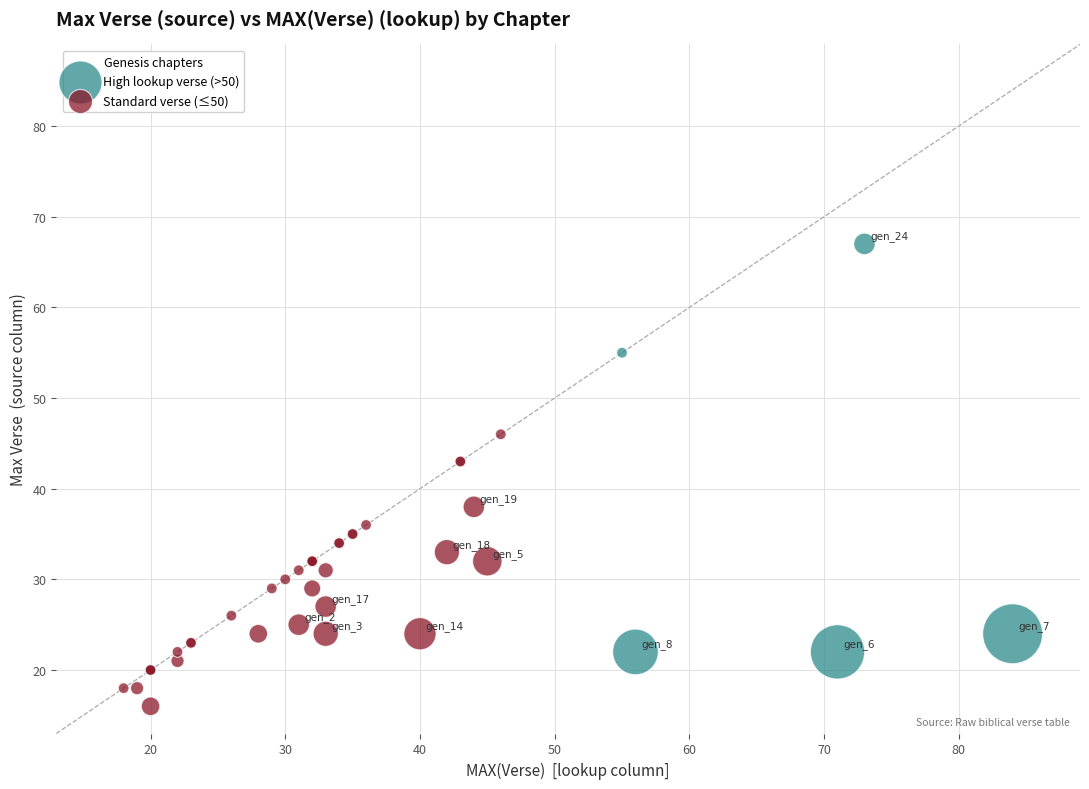

Which series contains the lowest Y value?

Standard verse (≤50)